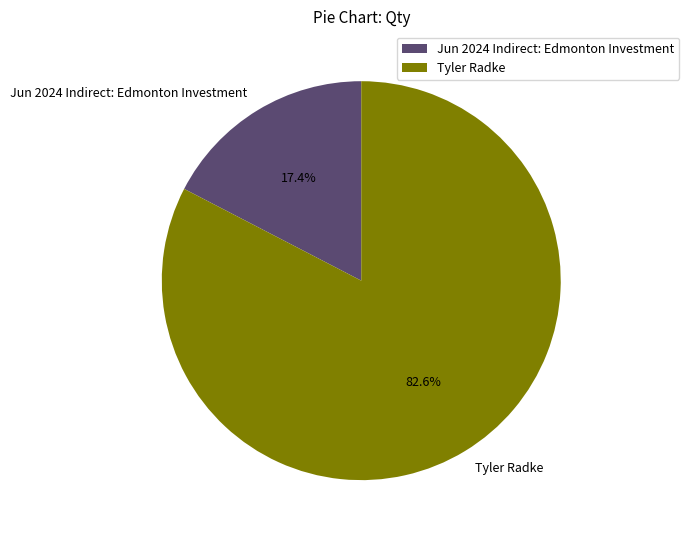

True or false: Tyler Radke accounts for 83% of the total.

True